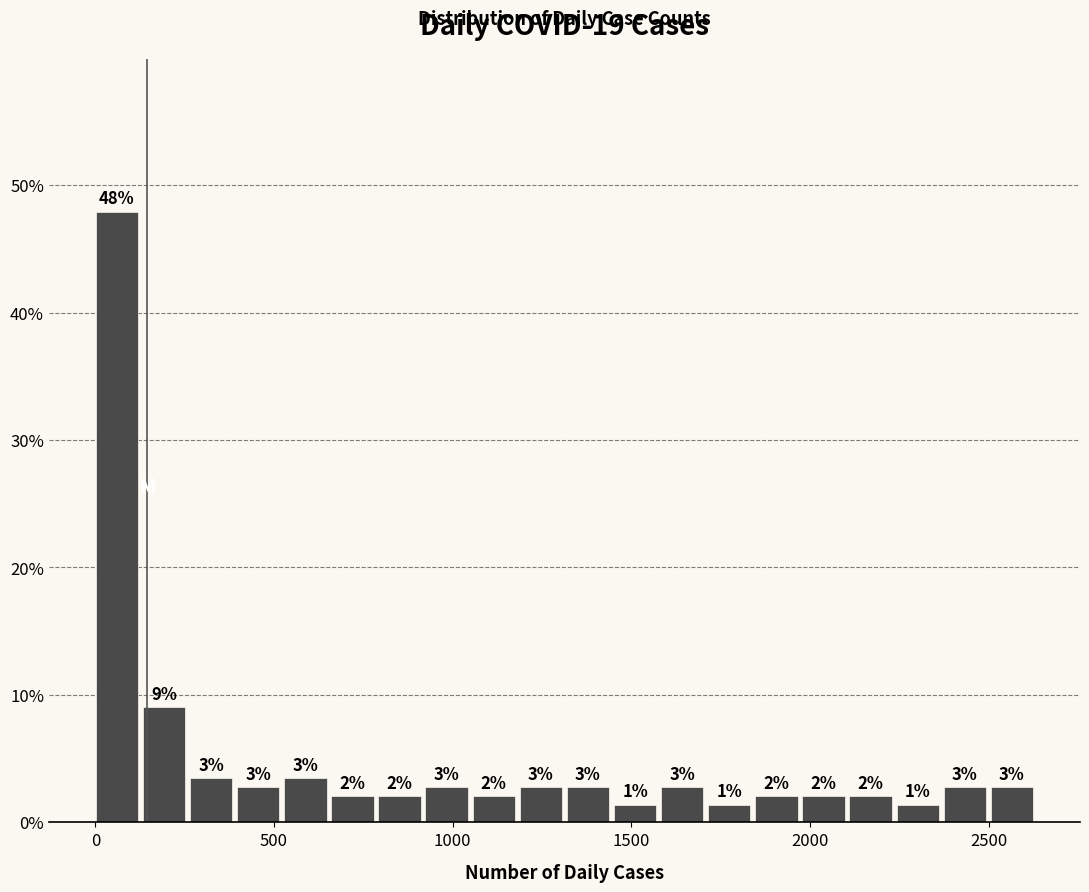

Read against the x-axis, roughly where is the centre of the tallest bar?

50